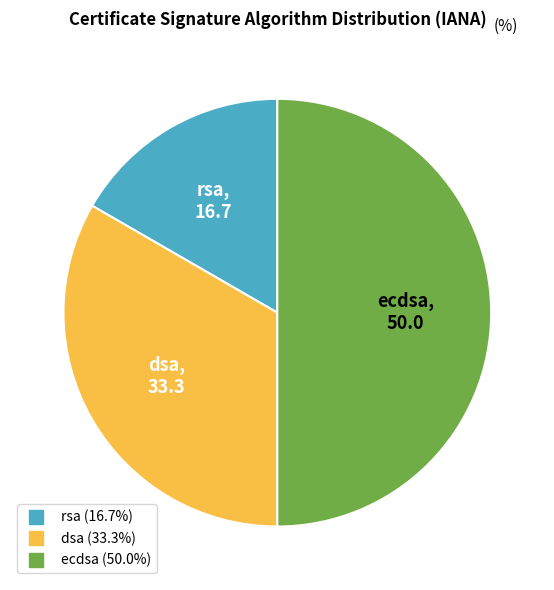

Is the sum of ecdsa and rsa greater than half?

Yes